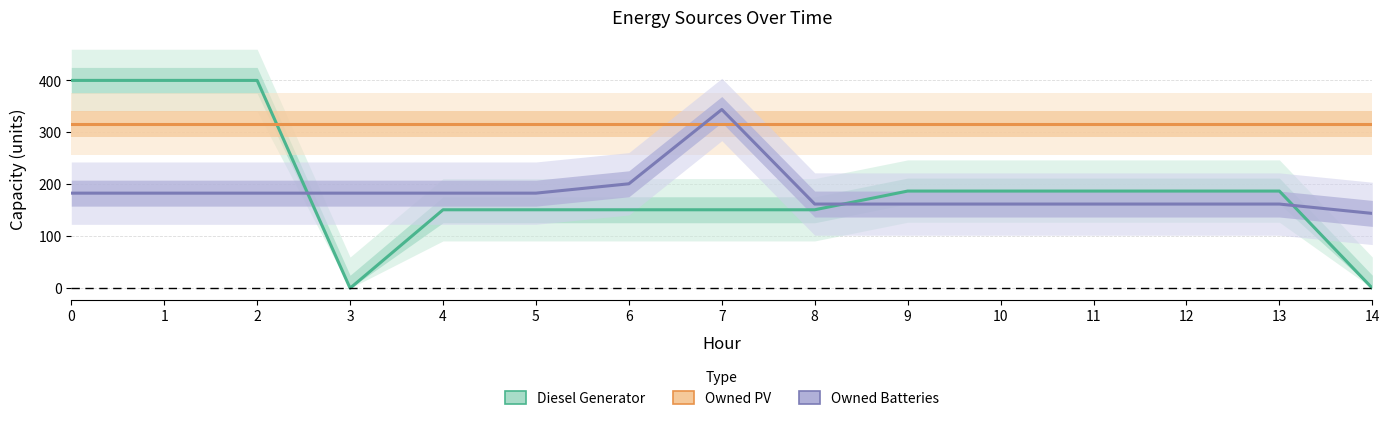

List the labels in order of Owned PV value, largest first.

0, 1, 2, 3, 4, 5, 6, 7, 8, 9, 10, 11, 12, 13, 14